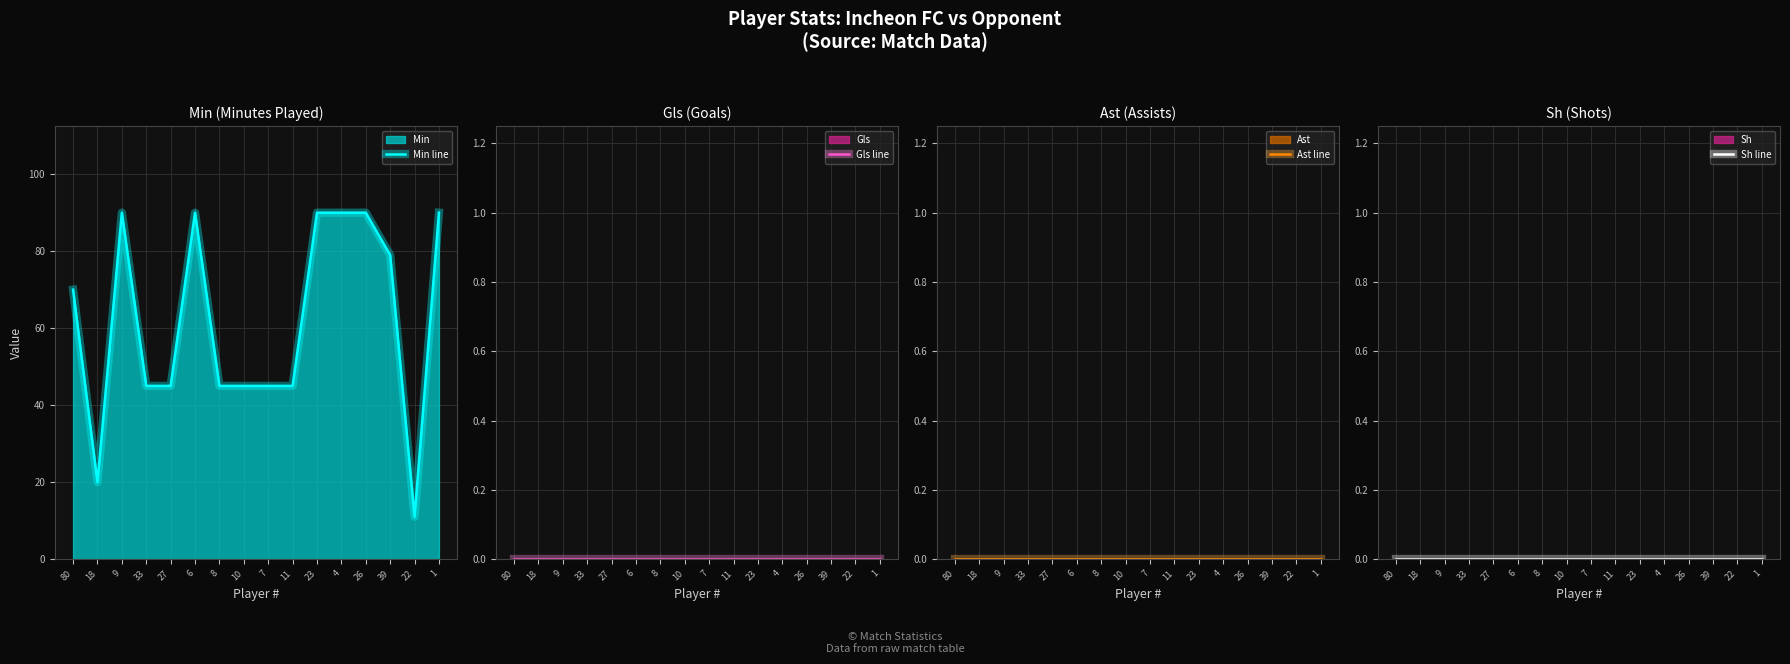

True or false: Sh line and Gls line intersect in this chart.

False